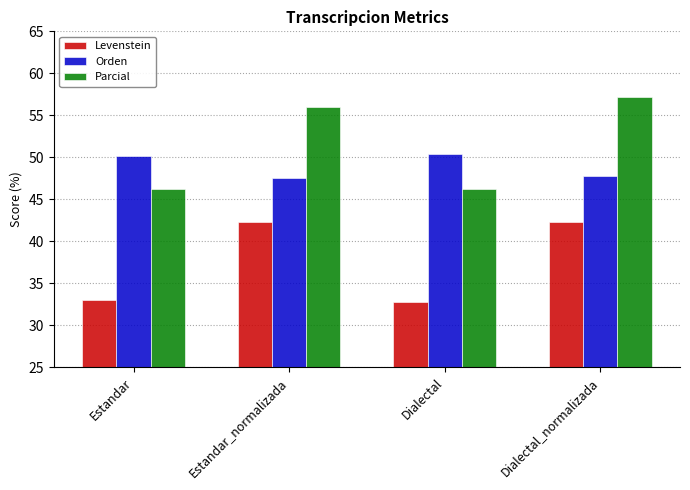

What are all the series names shown in the legend?

Levenstein, Orden, Parcial